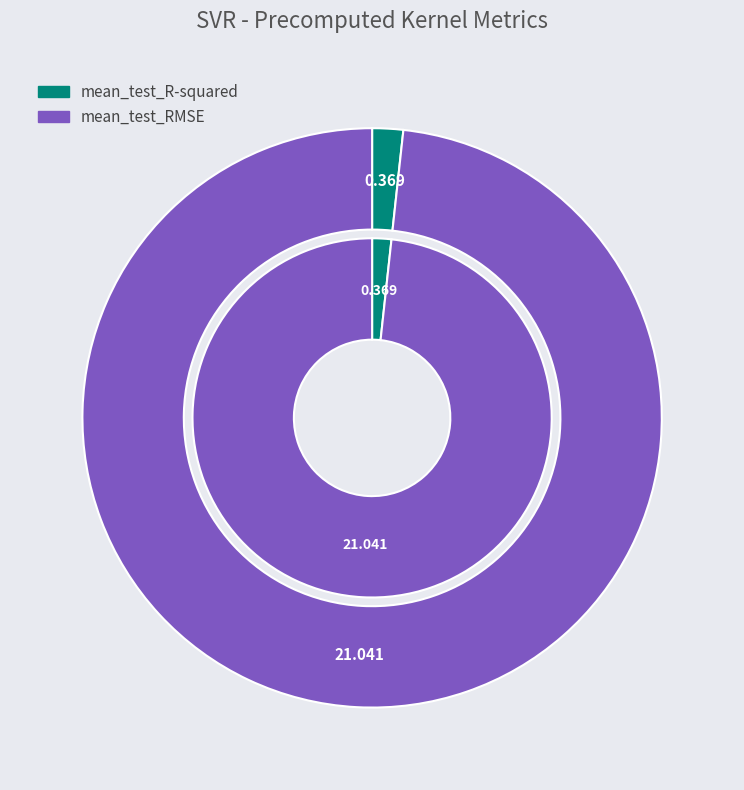

How many segments does this pie chart have?

2